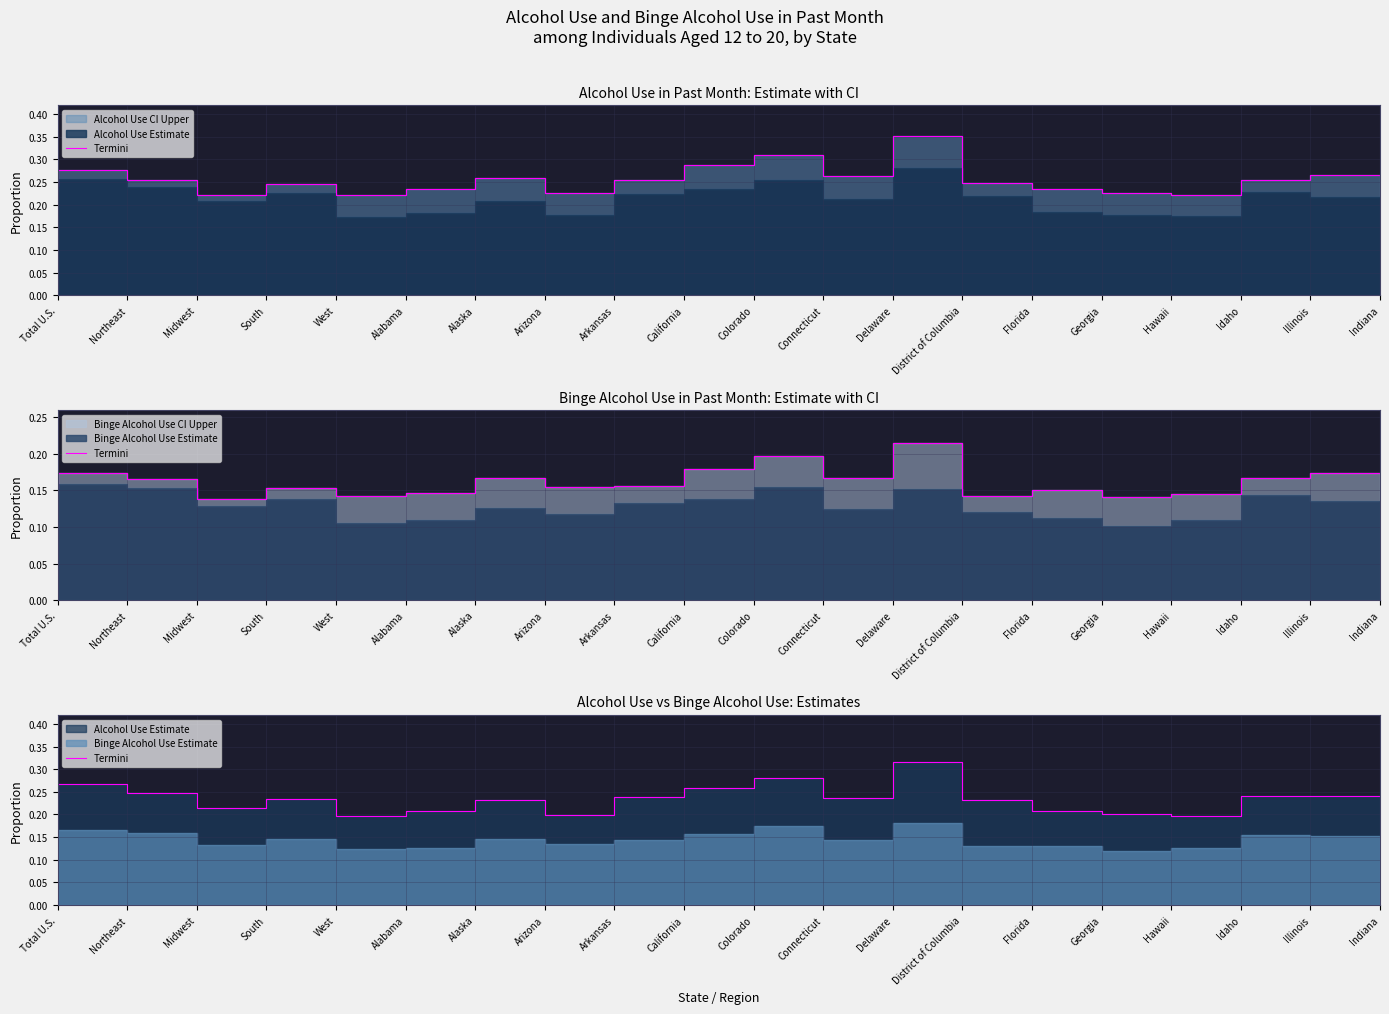

Reading left to right, what are all the values shown in this chart?

0.2	0.3	0.2	0.2	0.2	0.2	0.2	0.2	0.2	0.2	0.3	0.3	0.2	0.3	0.2	0.2	0.2	0.2	0.2	0.2